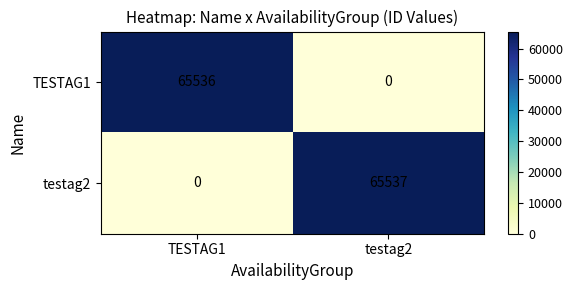

The testag2 series shows 0 at TESTAG1. True or false?

True